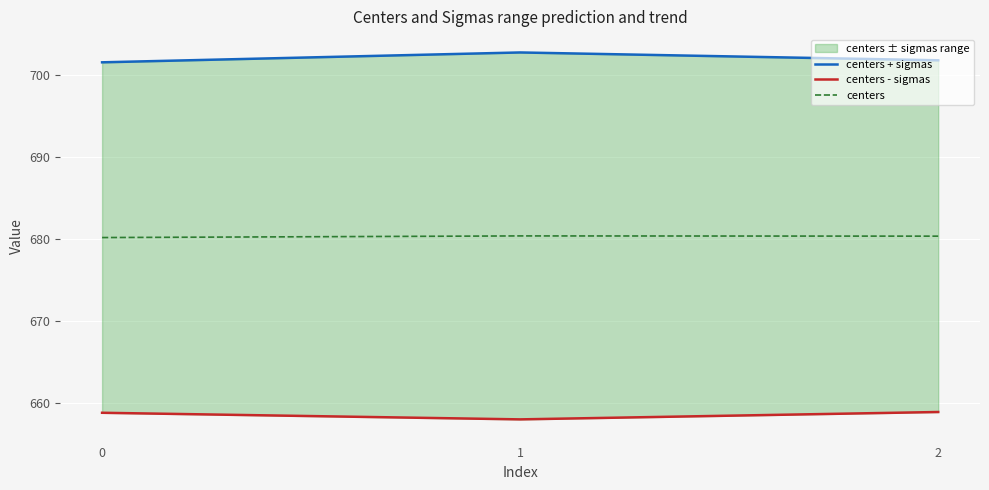

Is the value of centers at 2 greater than the value of centers + sigmas at 2?

No